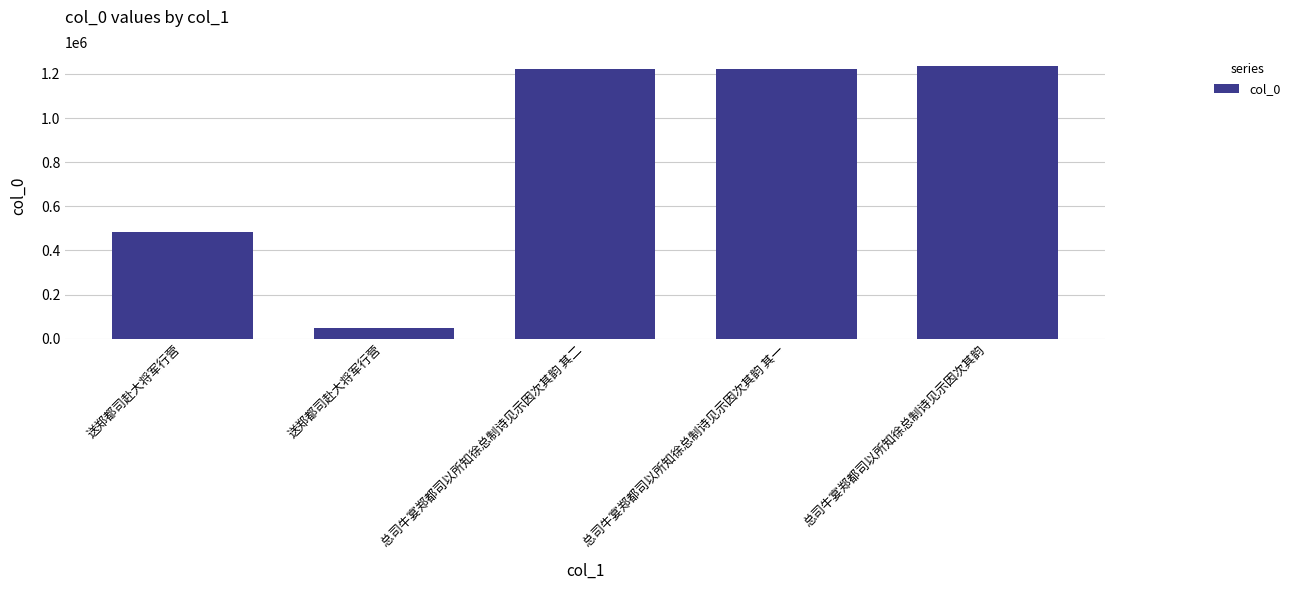

What is the sum of all values?

4211013